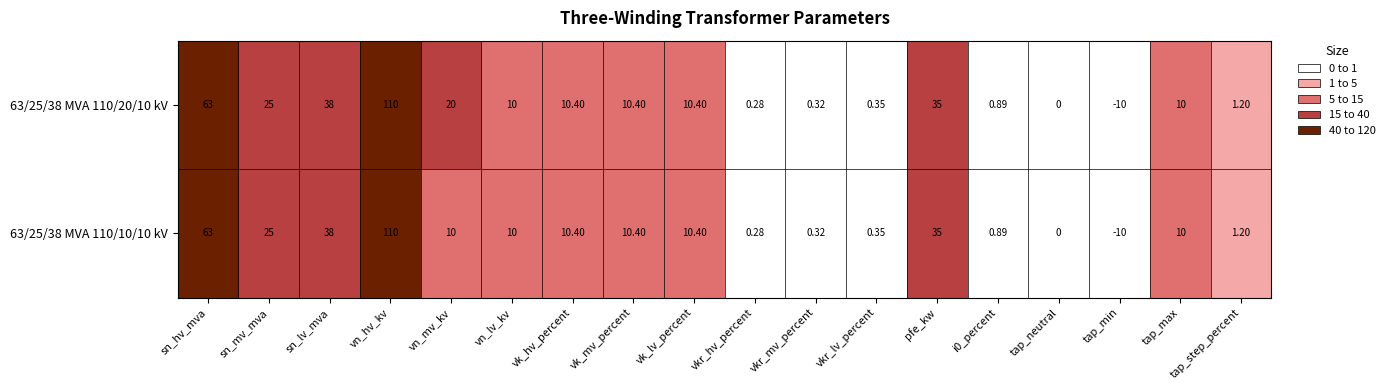

At which label does 63/25/38 MVA 110/20/10 kV first exceed 10?

sn_hv_mva